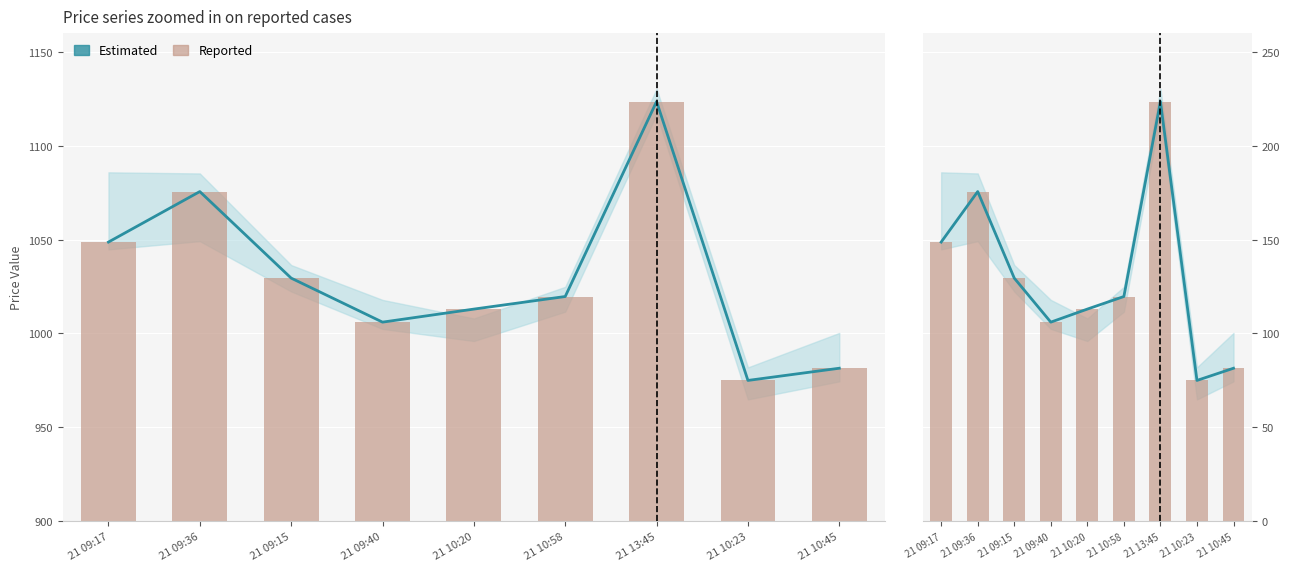

Read the value at 21 13:45.

223.5